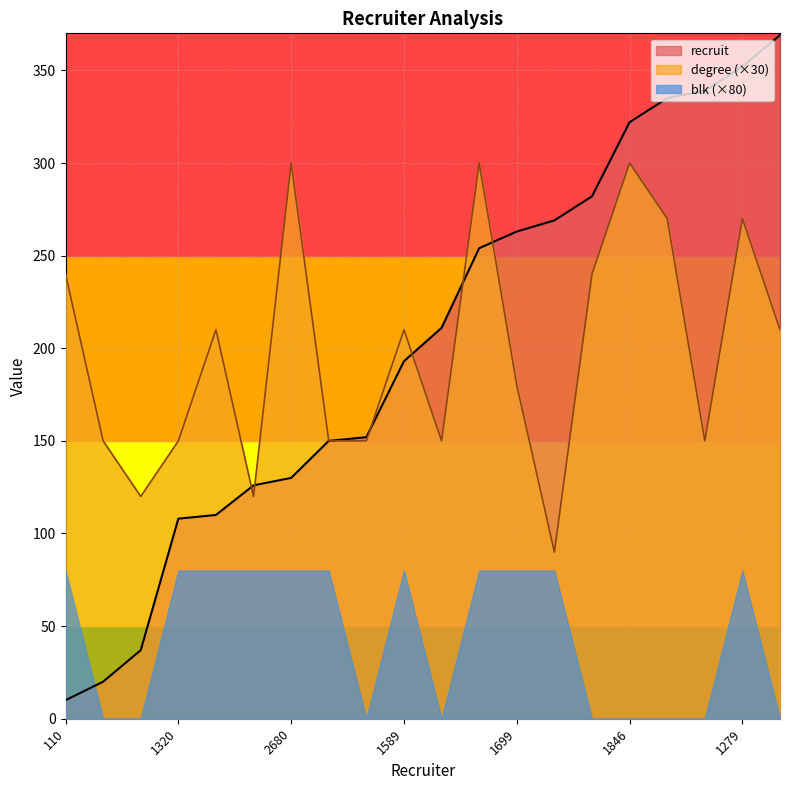

Reading right to left, extract all data points from this chart.

recruit: 369	352	339	335	322	282	269	263	254	211	193	152	150	130	126	110	108	37	20	10
degree: 210	270	150	270	300	240	90	180	300	150	210	150	150	300	120	210	150	120	150	240